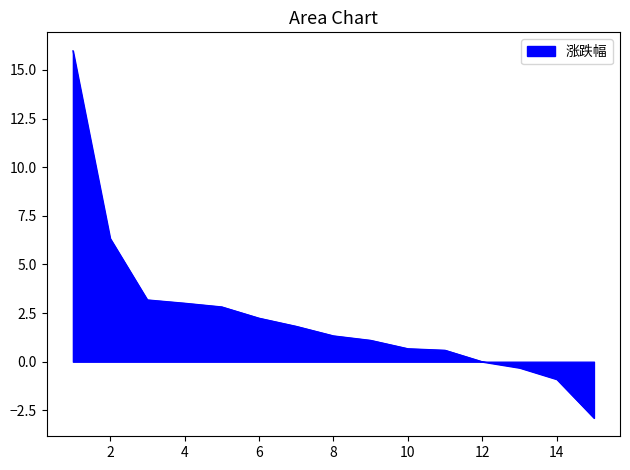

What is the greatest value displayed?

16.0